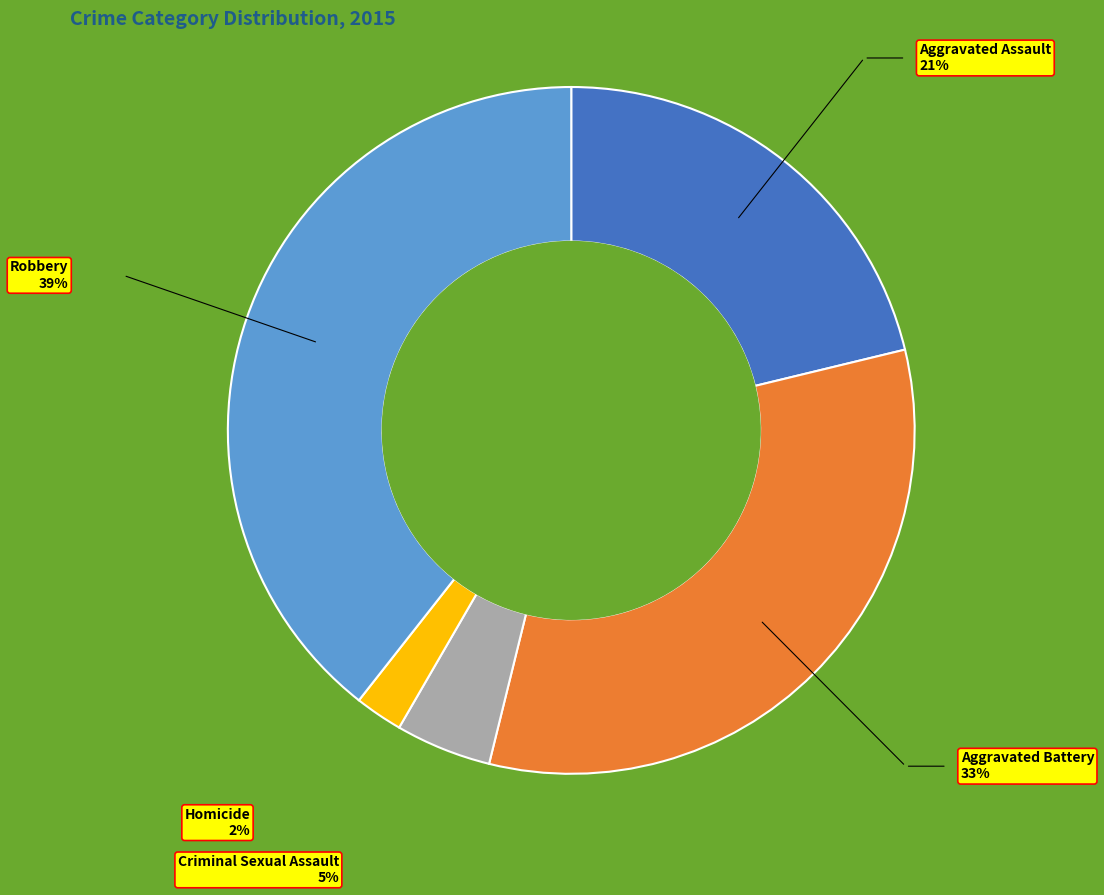

Is there a majority slice in this chart?

No